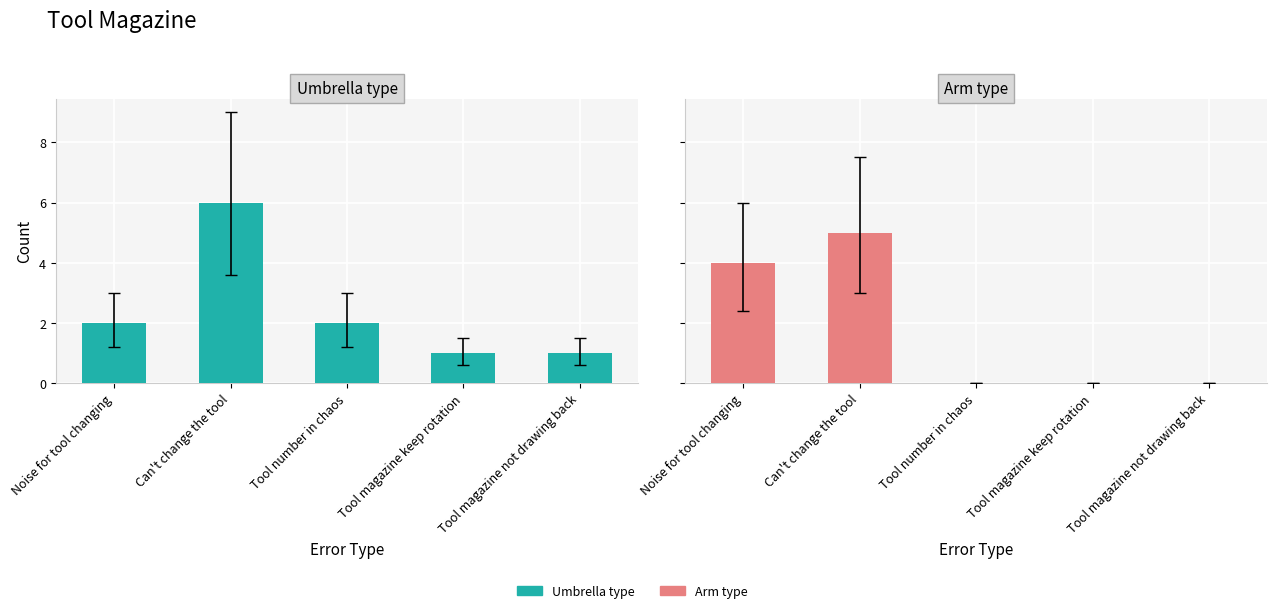

Reading left to right, what are all the values shown in this chart?

Umbrella type: 2	6	2	1	1
Arm type: 4	5	0	0	0